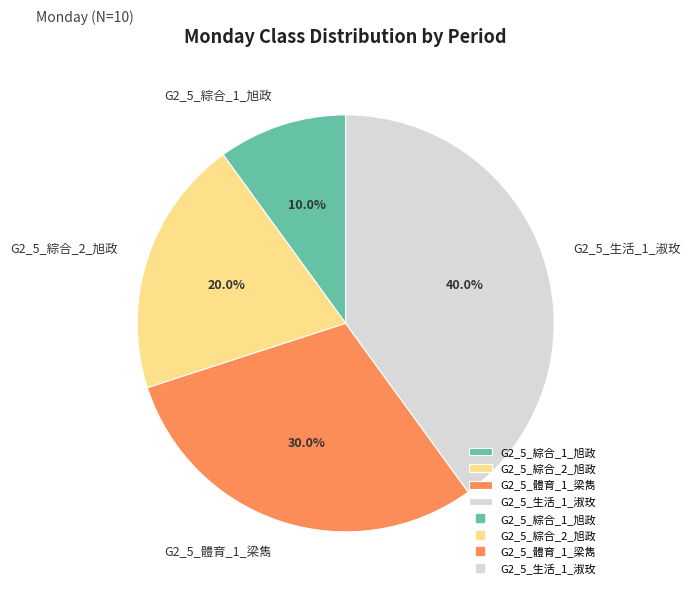

What percentage is the G2_5_體育_1_梁雋 slice, to the nearest percent?

30%